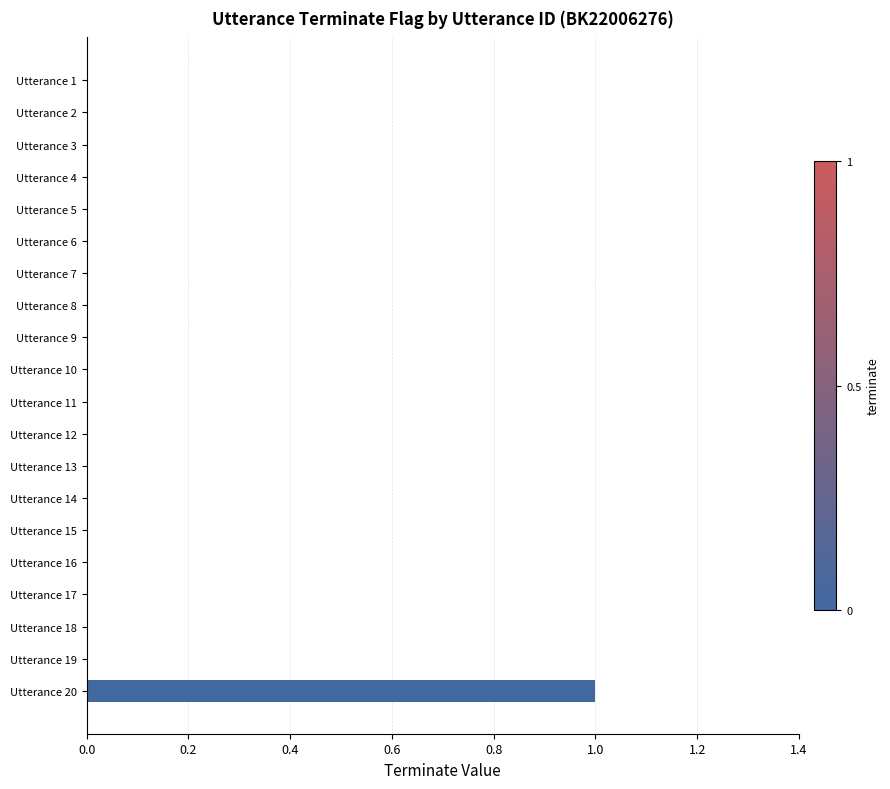

Reading top to bottom, what are all the values shown in this chart?

Utterance 1=0	Utterance 2=0	Utterance 3=0	Utterance 4=0	Utterance 5=0	Utterance 6=0	Utterance 7=0	Utterance 8=0	Utterance 9=0	Utterance 10=0	Utterance 11=0	Utterance 12=0	Utterance 13=0	Utterance 14=0	Utterance 15=0	Utterance 16=0	Utterance 17=0	Utterance 18=0	Utterance 19=0	Utterance 20=1